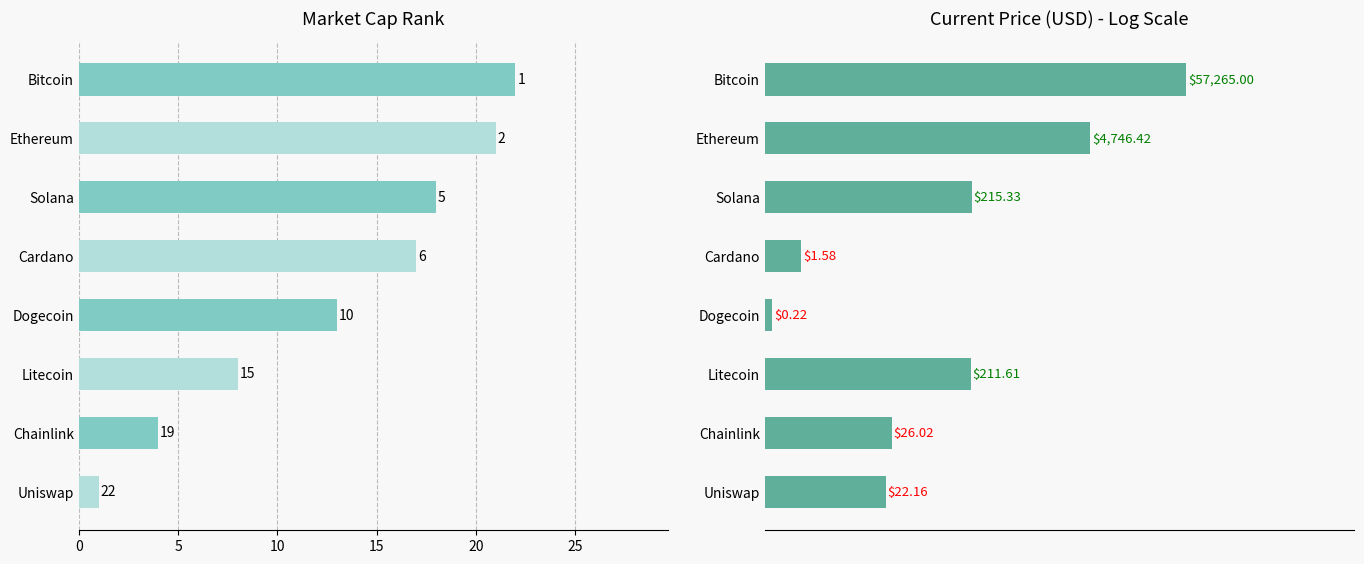

Reading right to left, list all the values displayed in this chart.

Market Cap Rank: 22.0	21.0	18.0	17.0	13.0	8.0	4.0	1.0
Current Price (USD): 4.8	3.7	2.3	0.4	0.1	2.3	1.4	1.4